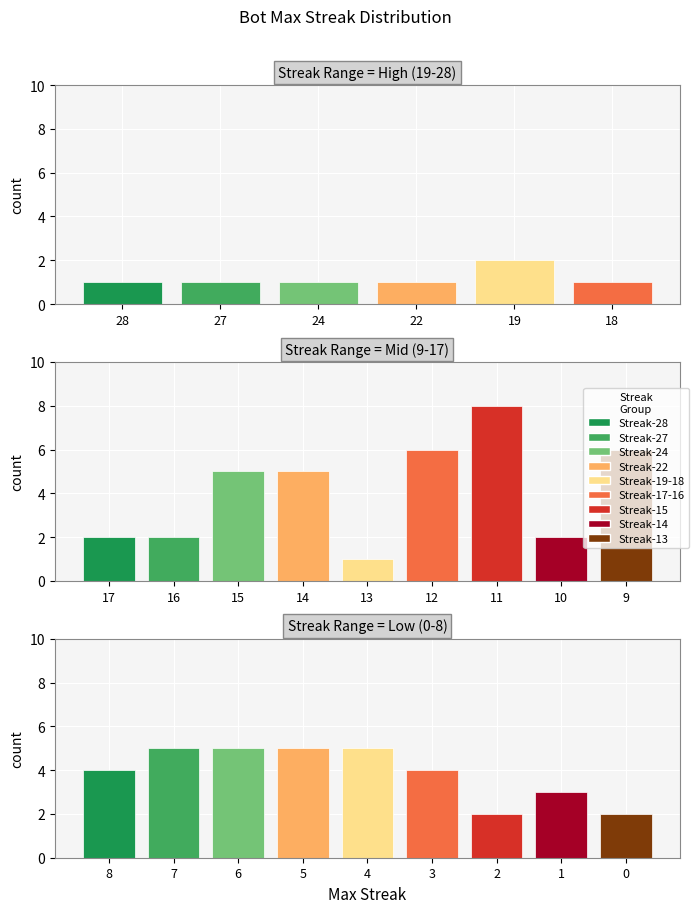

Does the chart contain stacked bars?

No